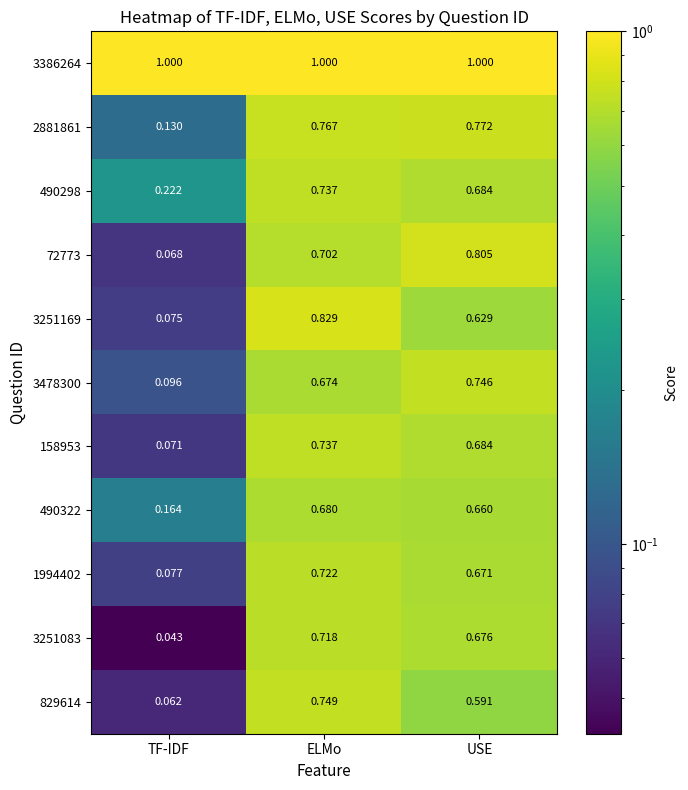

Which category has the lowest value in the 3251083 series?

TF-IDF